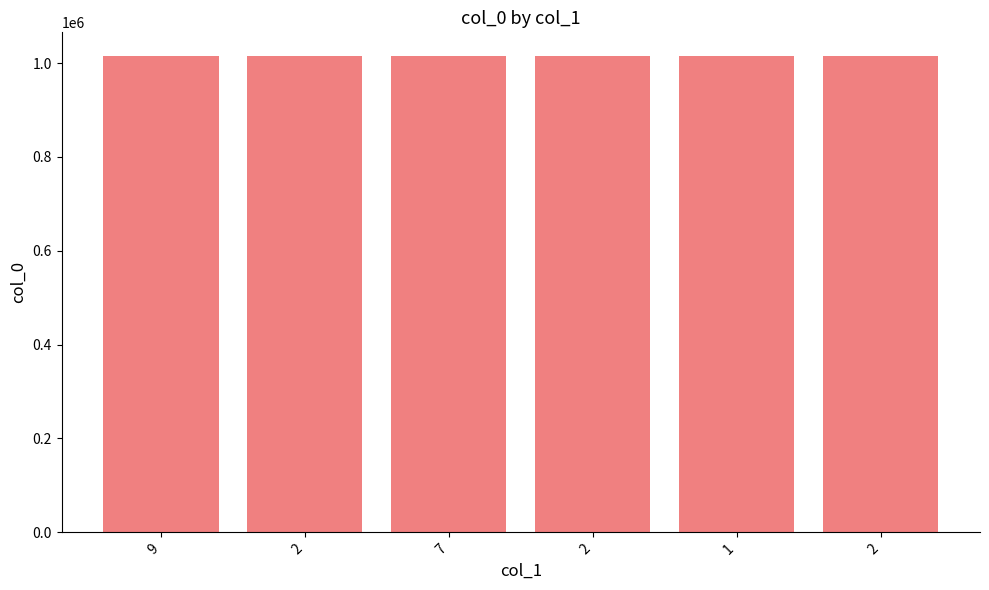

Count the number of data series in this chart.

1